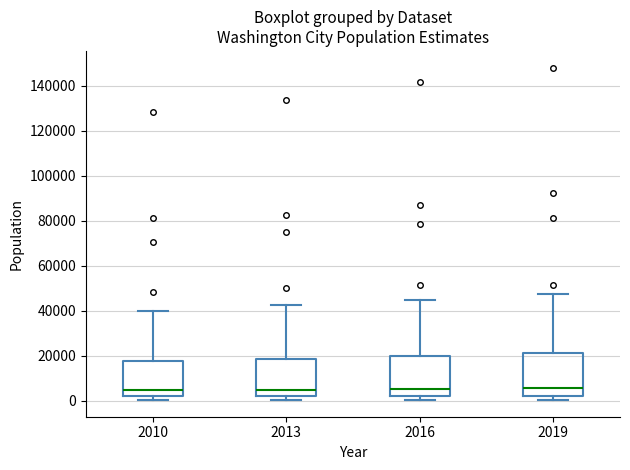

Reading left to right, read every box against the y-axis: the position of its median line, the range the box covers, and the ends of its whiskers. The values are not printed on the chart, so give them approximately, as read against the axis.

2010: median 4000, box 2000 to 18000, whiskers 0 to 40000
2013: median 4000, box 2000 to 18000, whiskers 0 to 42000
2016: median 6000, box 2000 to 20000, whiskers 0 to 44000
2019: median 6000, box 2000 to 22000, whiskers 0 to 48000